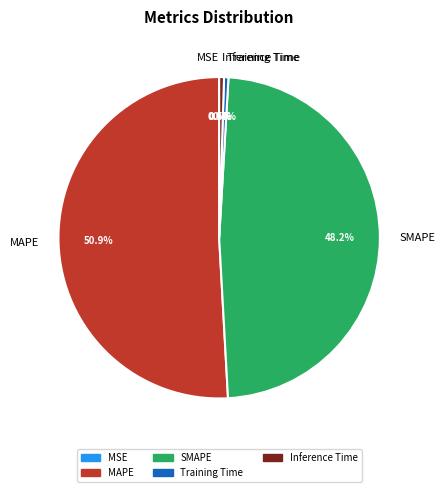

Which slice represents more than half of the pie?

MAPE